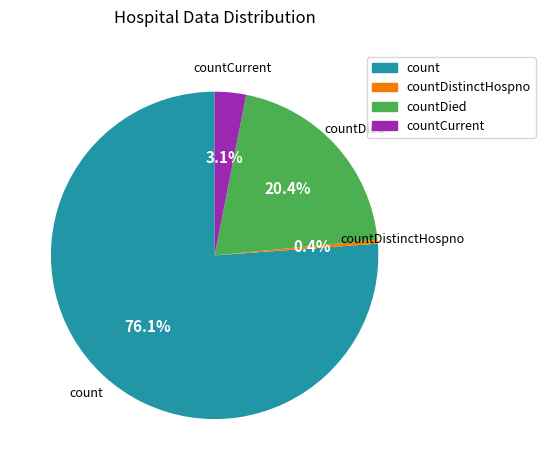

To the nearest percent, what is the average slice percentage?

25%